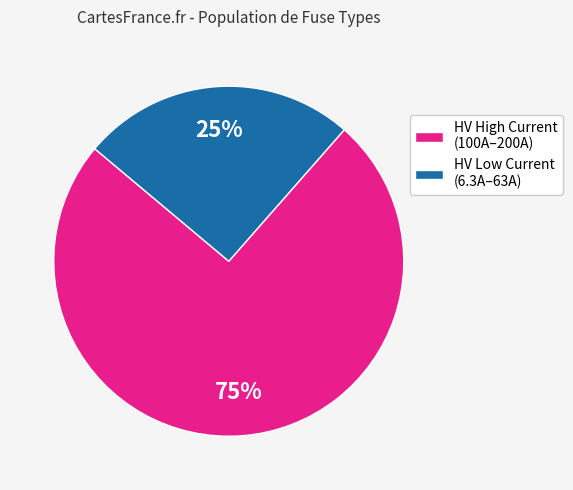

Rank the categories by value from highest to lowest.

HV High Current (100A–200A), HV Low Current (6.3A–63A)